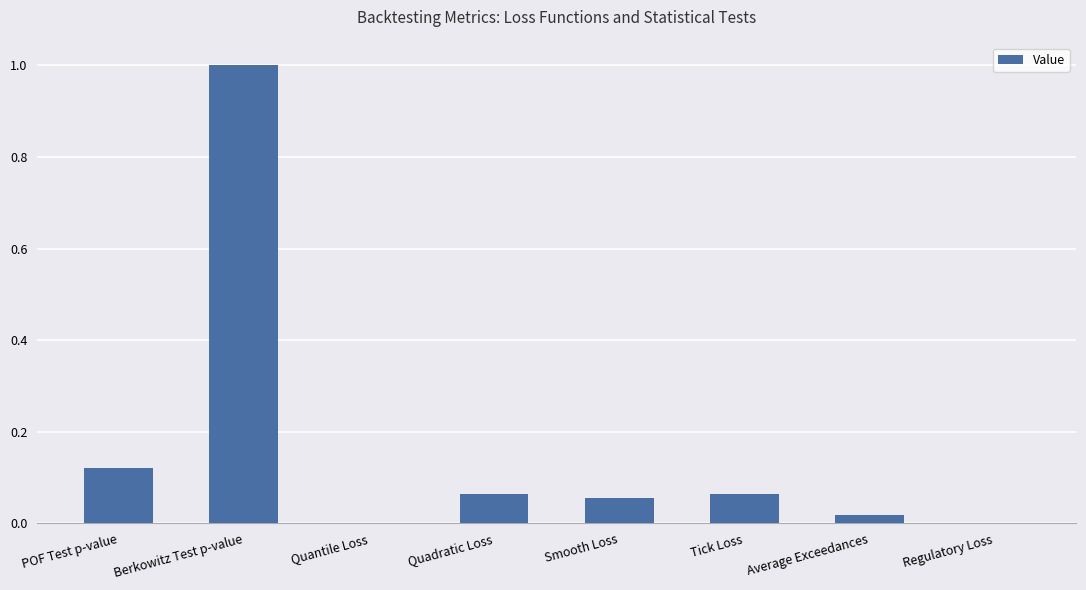

Which has a higher value, Quadratic Loss or POF Test p-value?

POF Test p-value